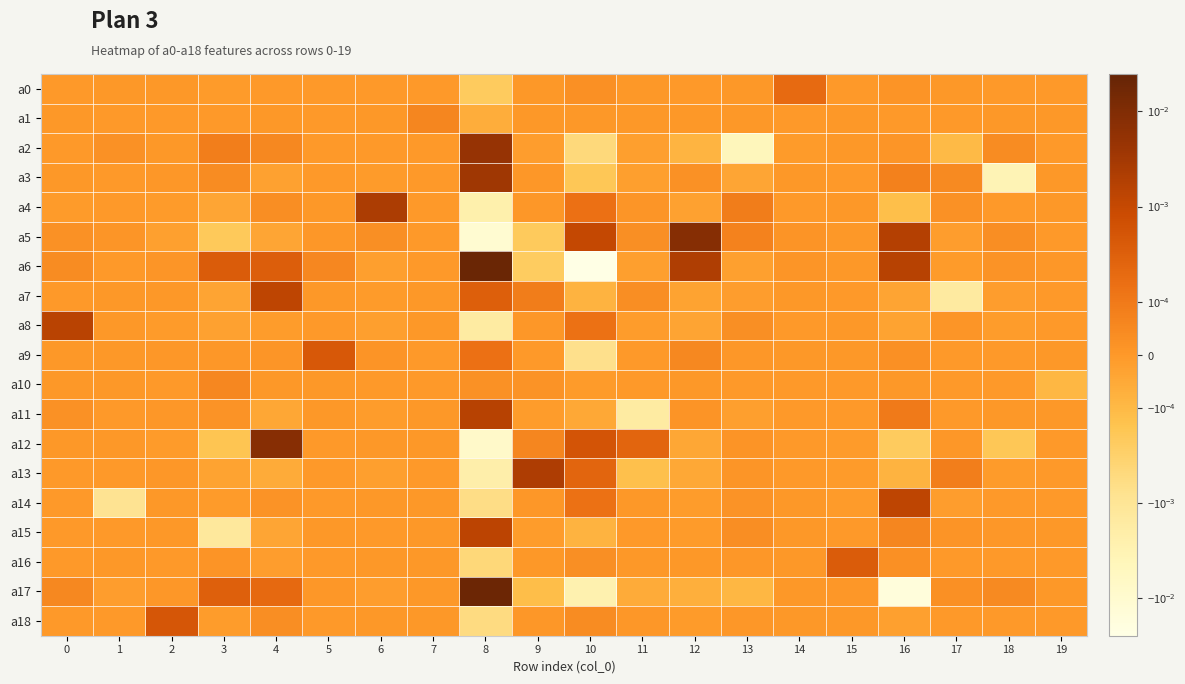

At which category does the chart reach its peak across all series?

8